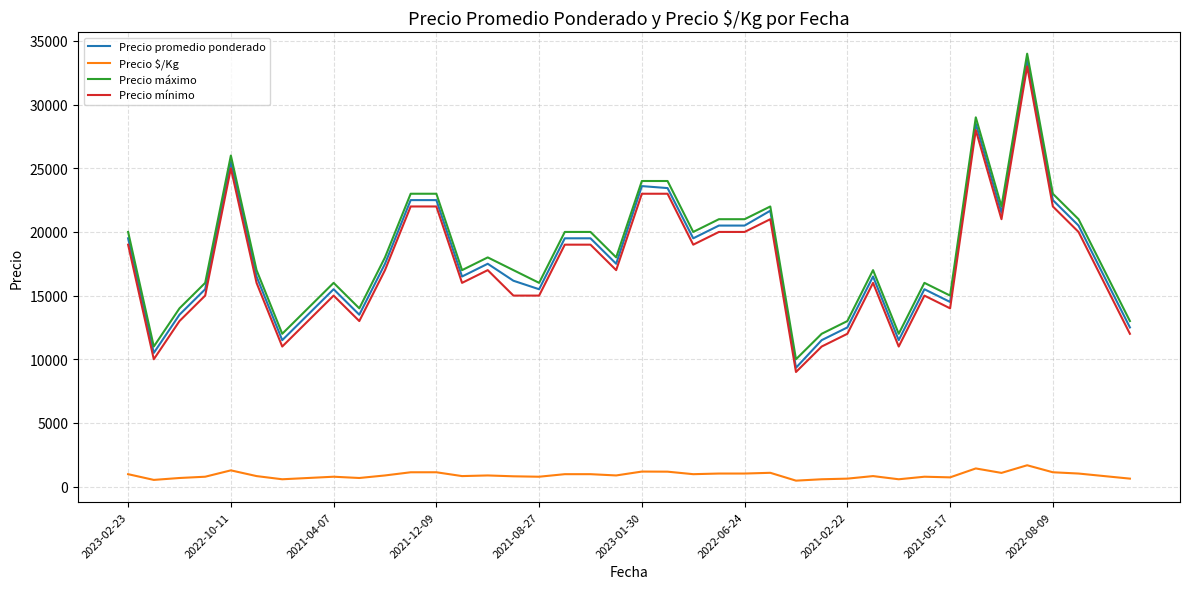

What is the maximum value for Precio promedio ponderado?

33500